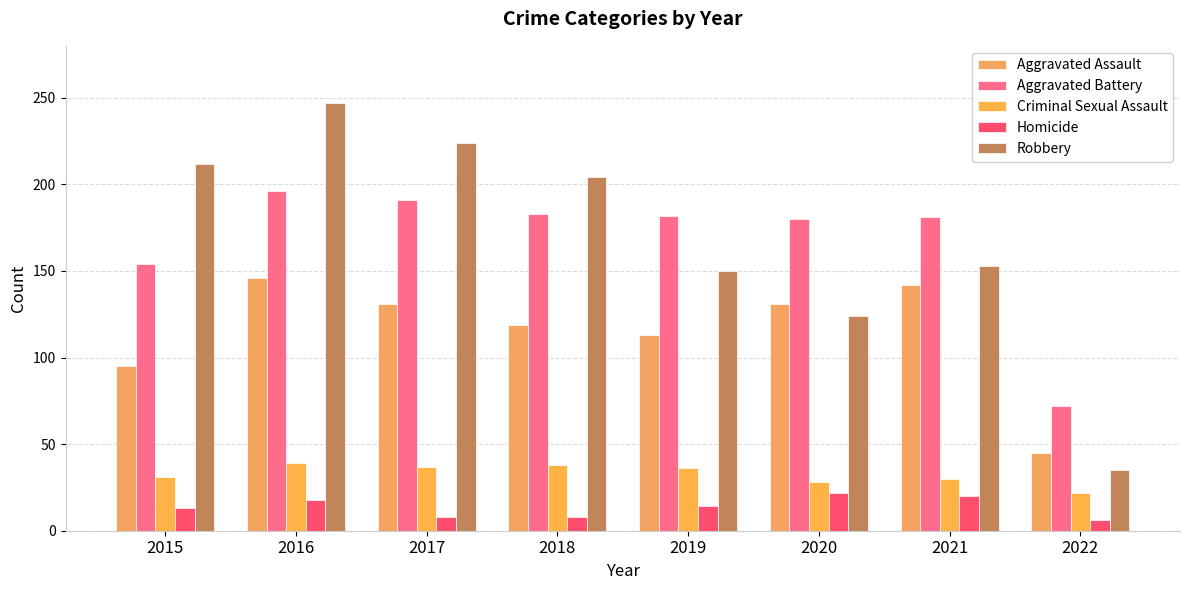

What is the average value of the Robbery series?

169